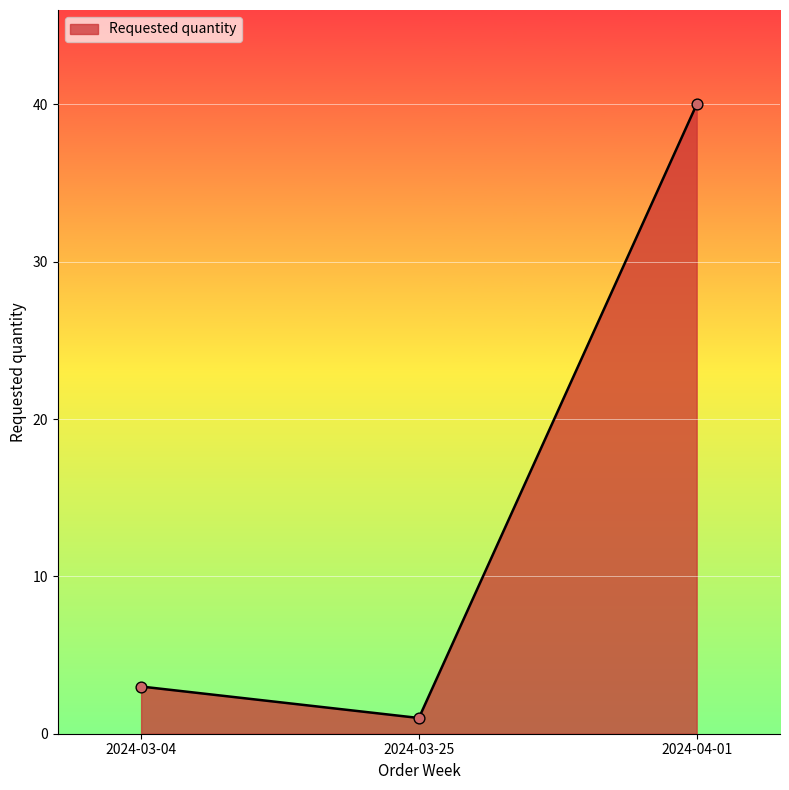

What is the change in value from 2024-03-04 to 2024-03-25?

-2